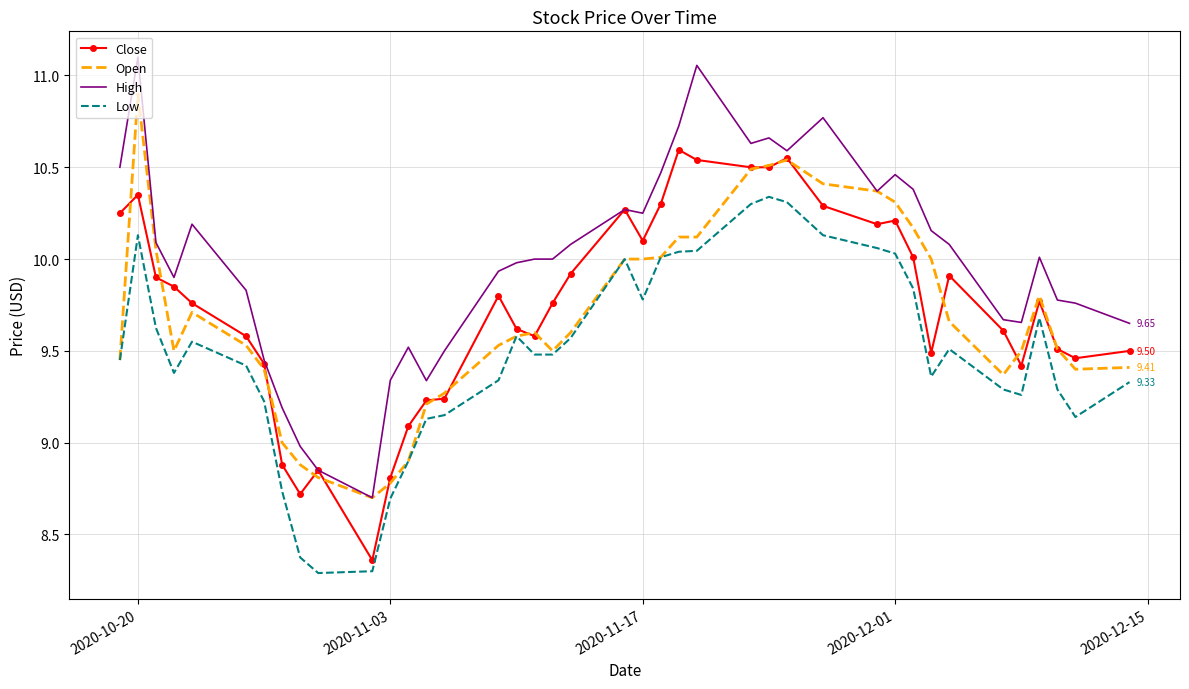

Which series has the largest range (max minus min)?

High